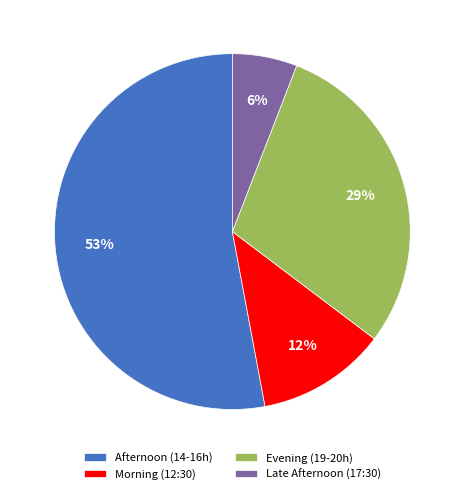

Between Morning (12:30) and Afternoon (14-16h), which is larger?

Afternoon (14-16h)